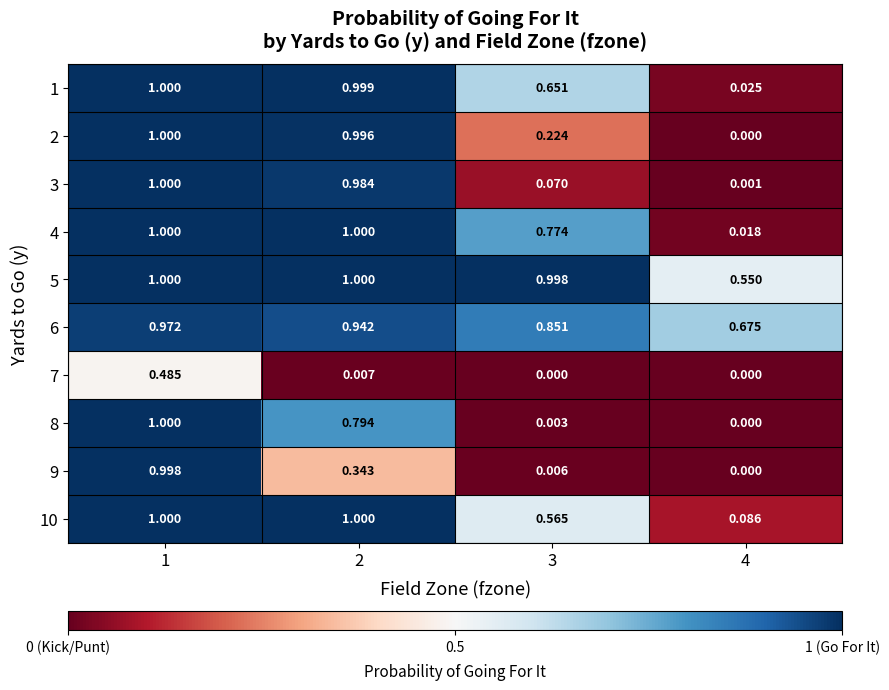

Is the value of 10 at 3 greater than the value of 8 at 4?

Yes